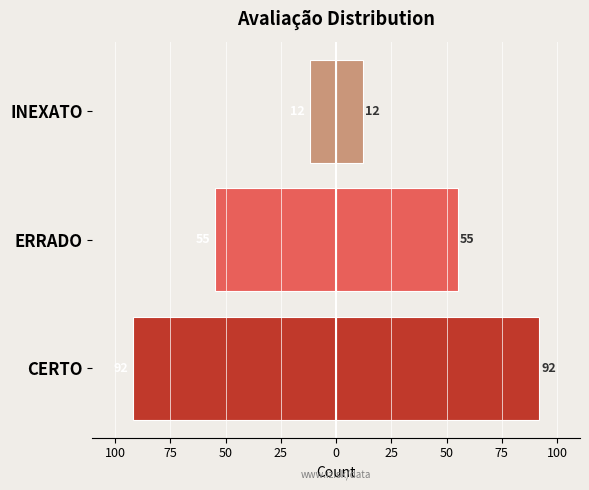

What is the value of the Count (right) bar at the 2nd from the left?

55